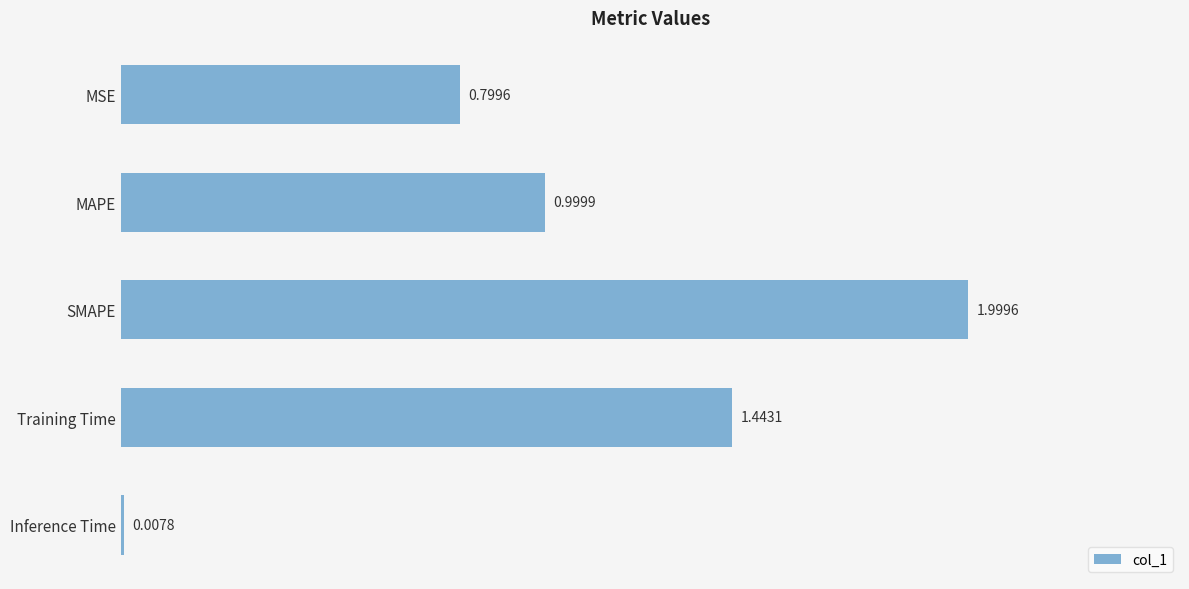

What is the difference between the maximum and second lowest values?

1.2